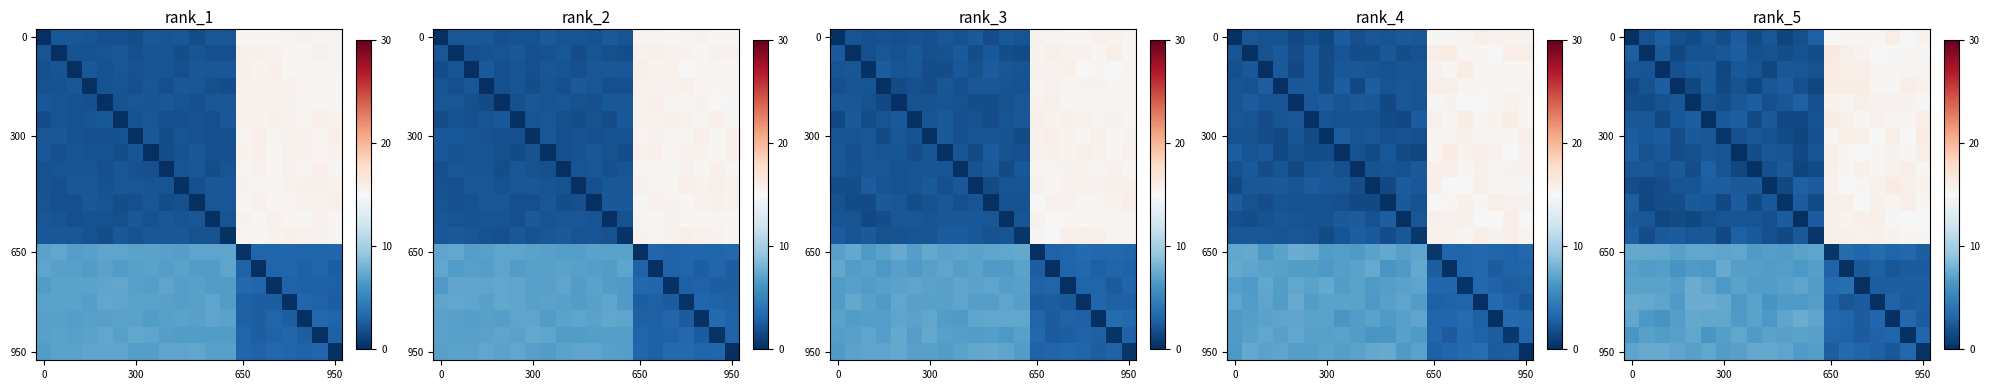

At how many categories does at least one series exceed 7?

20